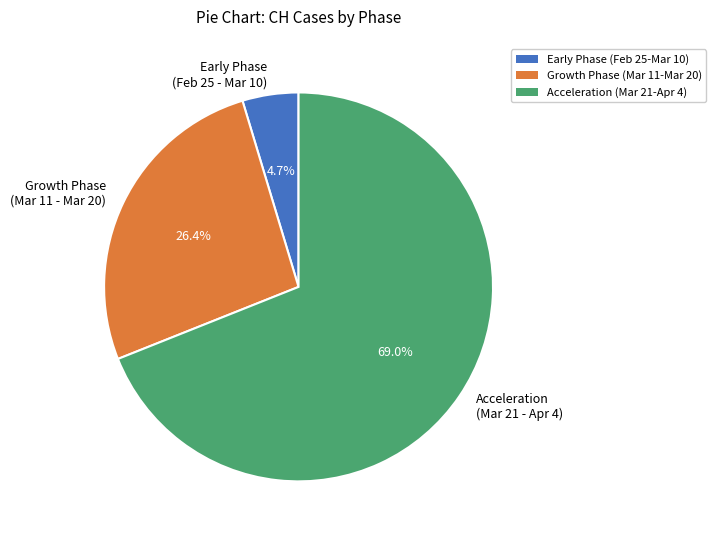

Between Early Phase (Feb 25 - Mar 10) and Growth Phase (Mar 11 - Mar 20), which is larger?

Growth Phase (Mar 11 - Mar 20)